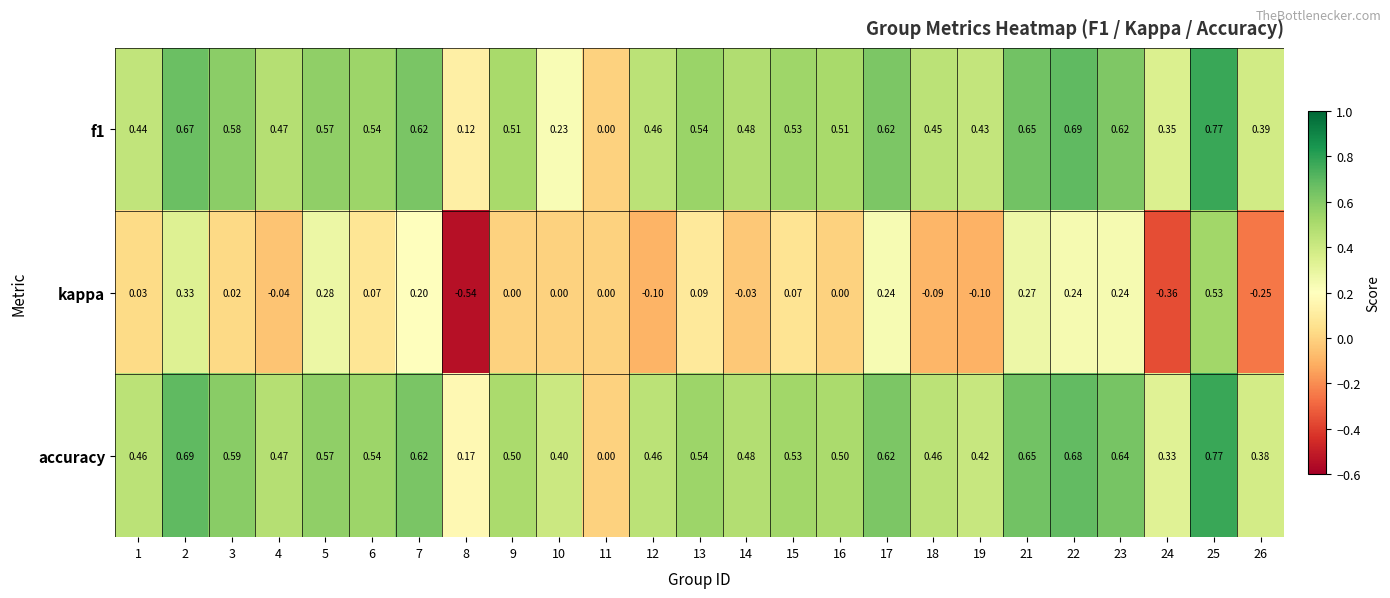

Which series has the largest total across all categories?

accuracy